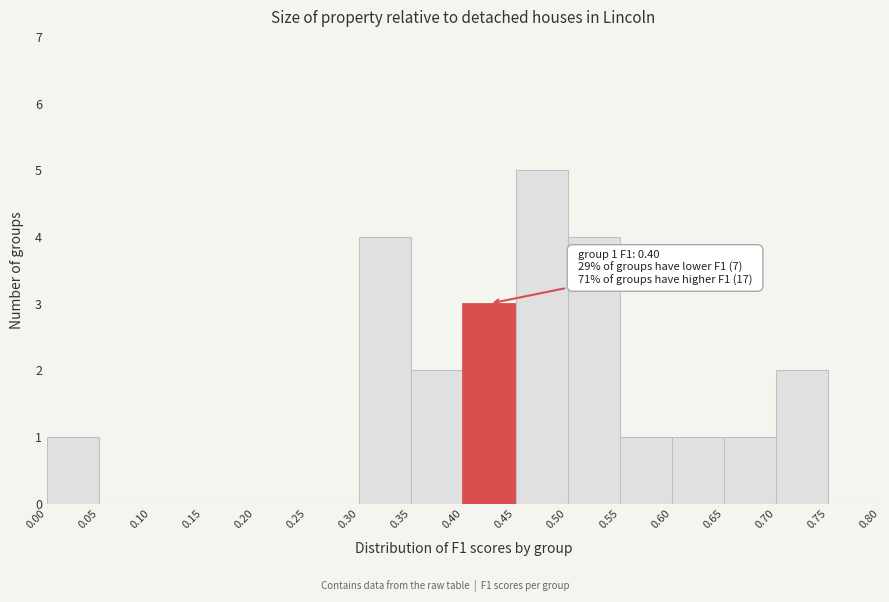

Which range on the x-axis has the tallest bar?

0.45 to 0.50